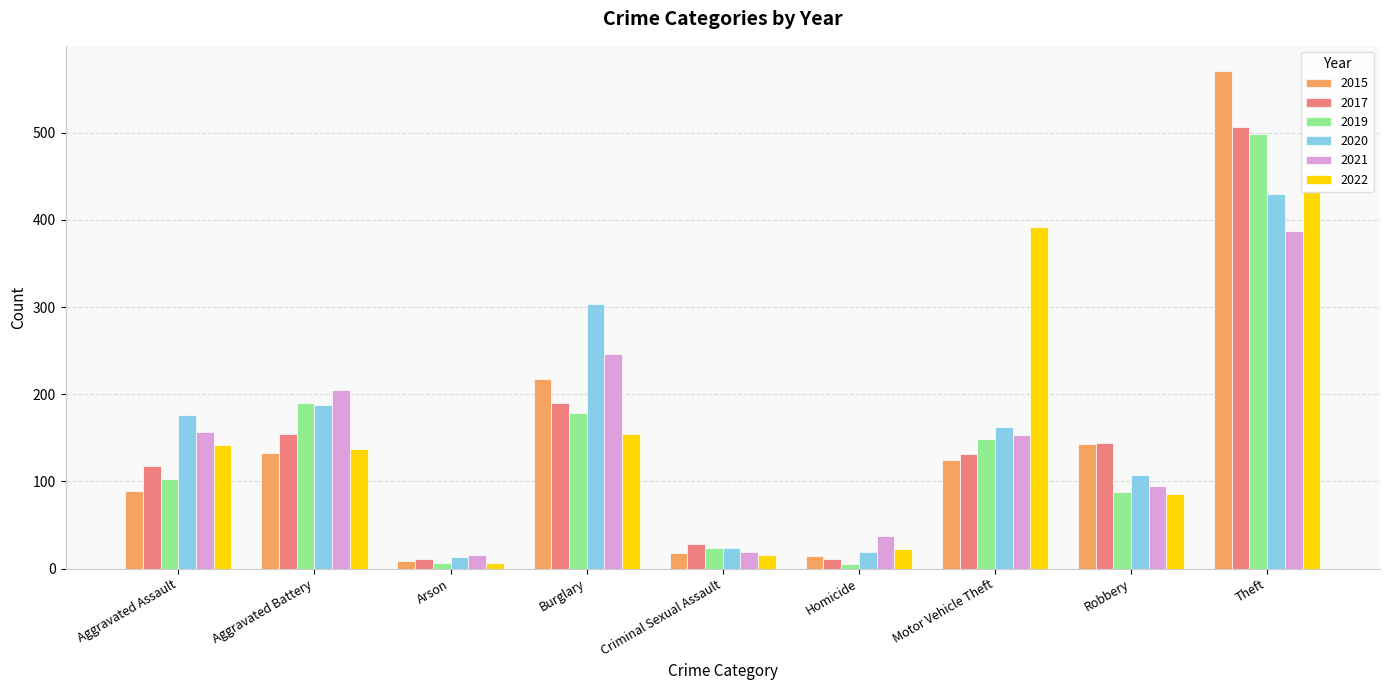

What is the minimum value for 2021?

16